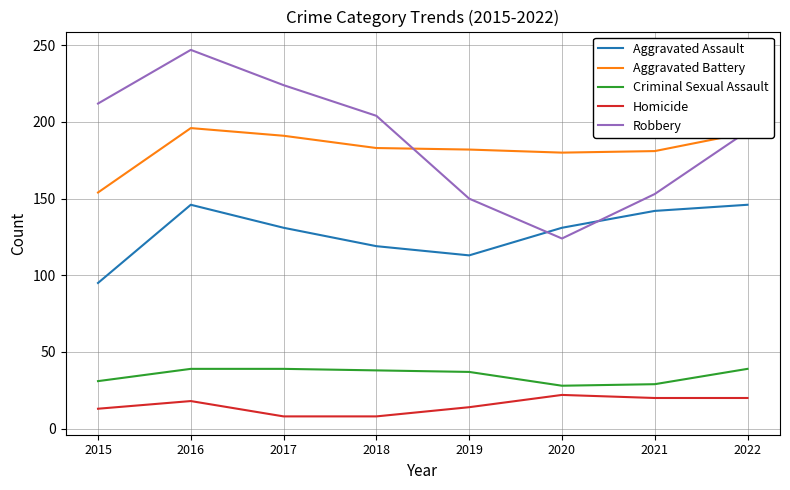

Where does the Robbery series first go above 204?

2015